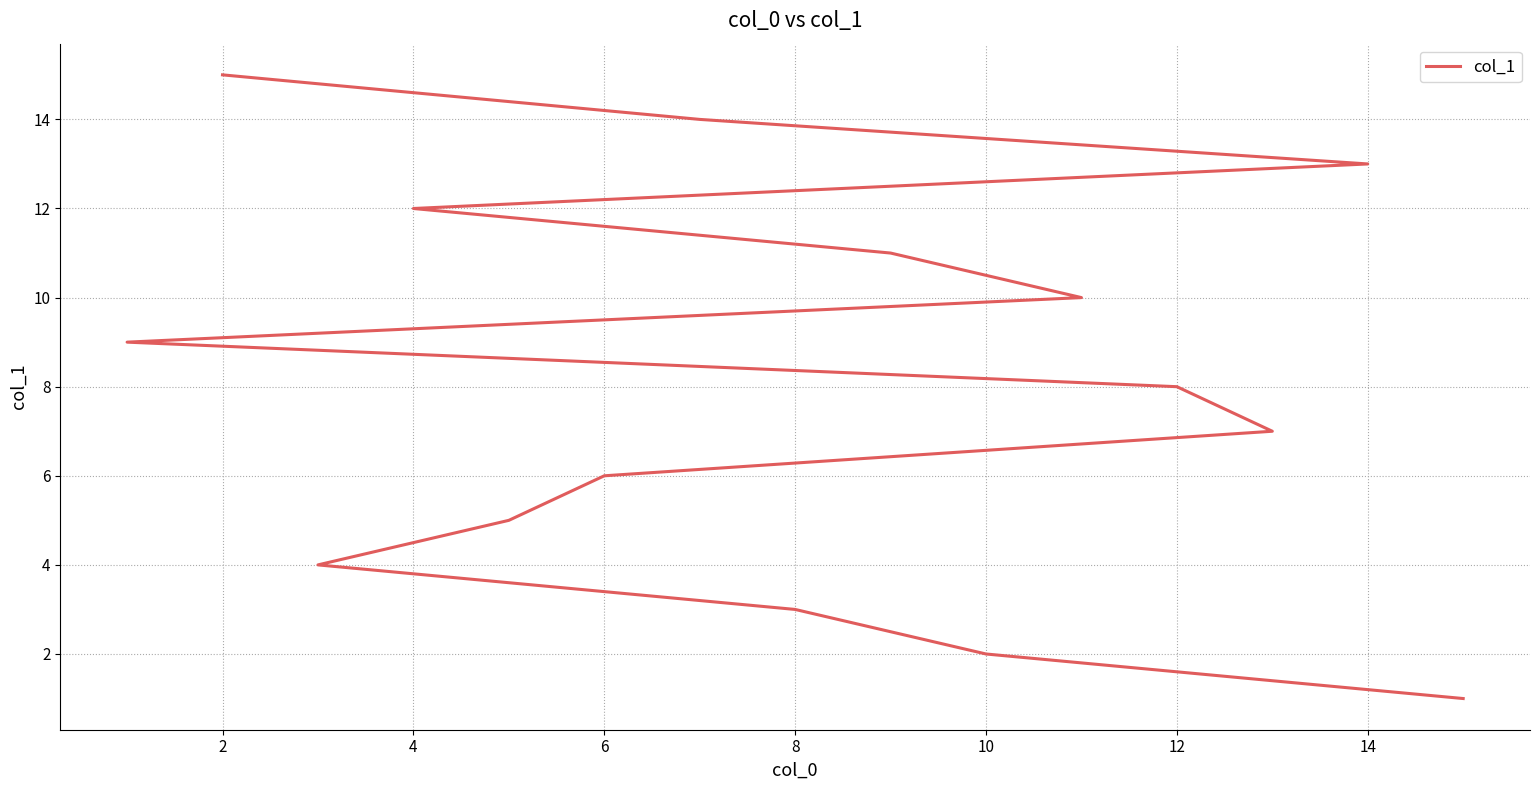

How many categories are shown in the chart?

15